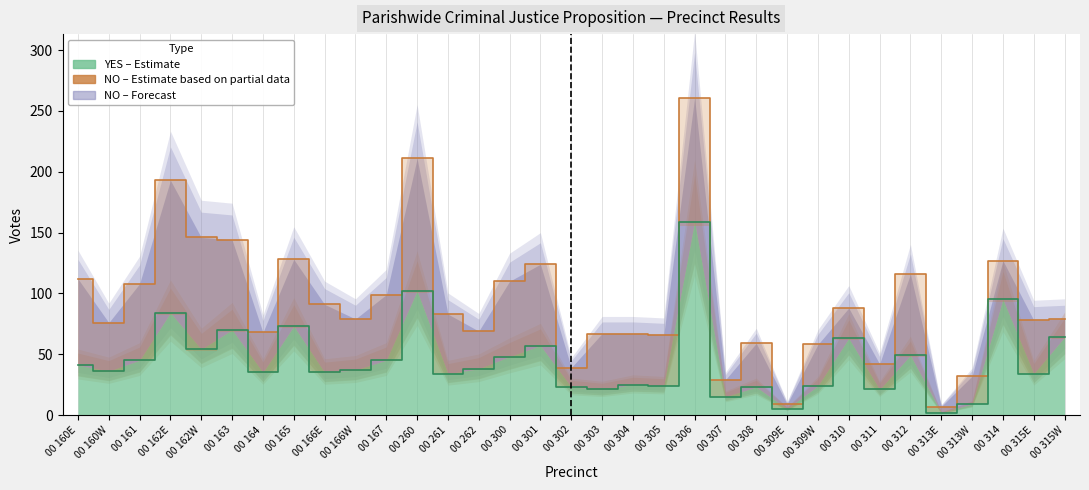

At which category is the sum across all series the highest?

00 306